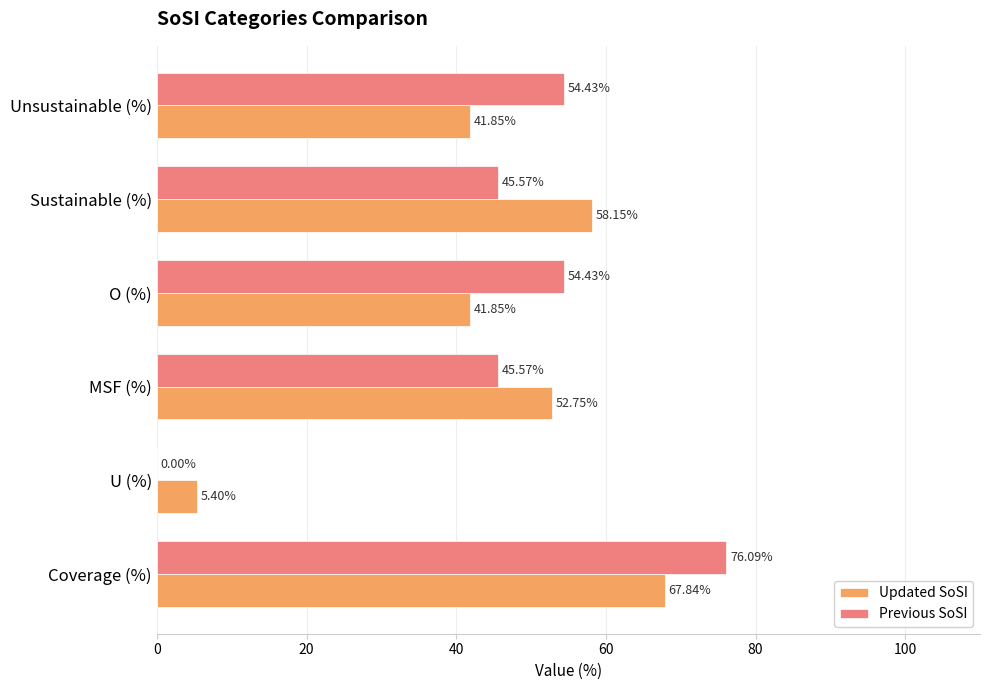

What is the sum of the Updated SoSI values at Coverage (%) and U (%)?

73.2